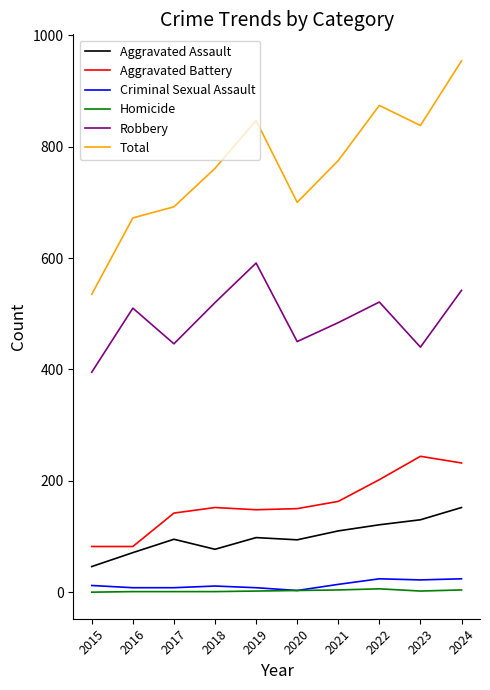

True or false: Aggravated Battery and Total intersect in this chart.

False